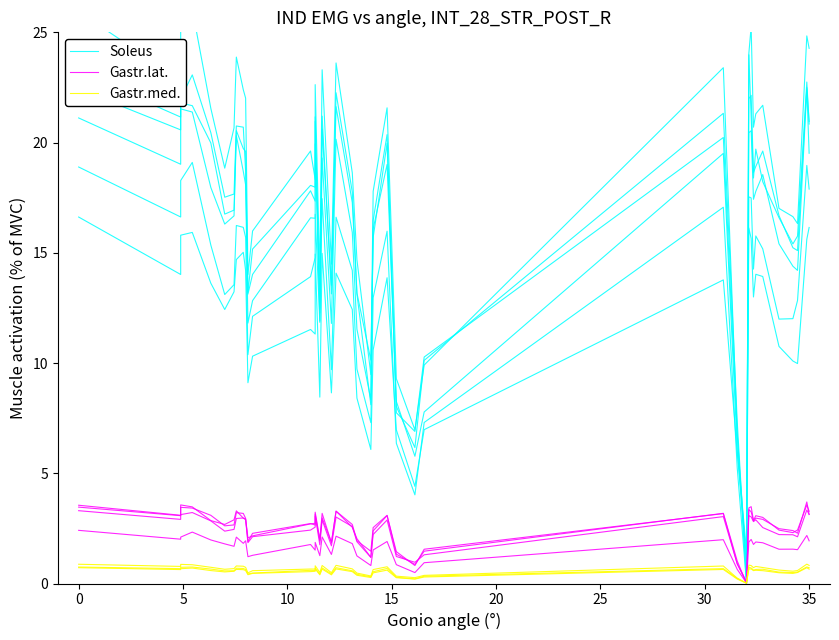

How many lines are shown in the chart?

3